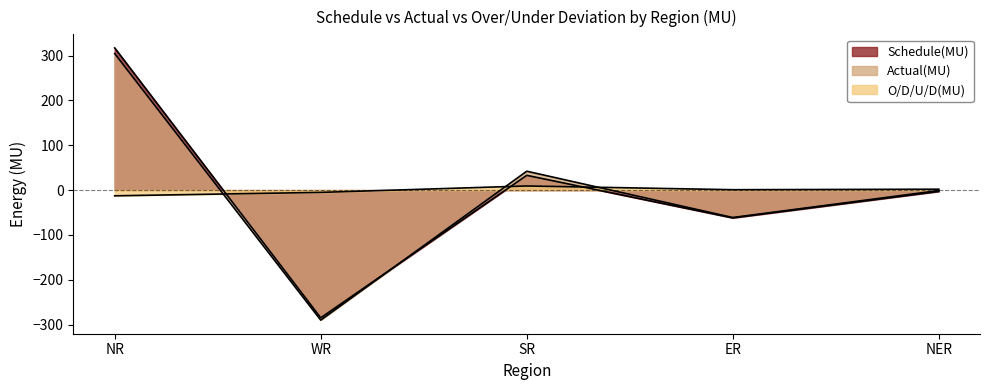

Is it true that Schedule(MU) equals -284.7 at WR?

True